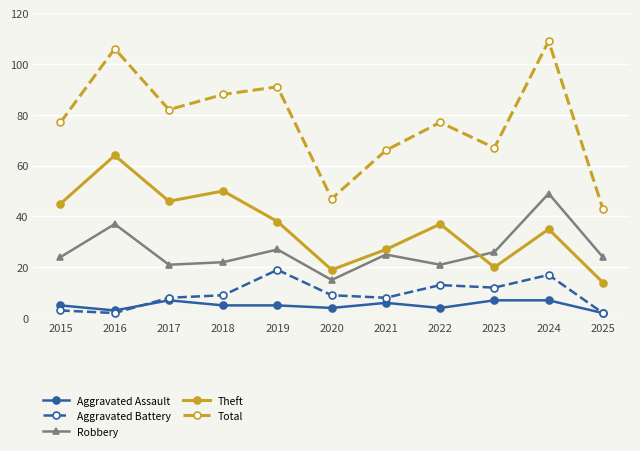

Between which two adjacent categories do Theft and Robbery first intersect?

2022 and 2023